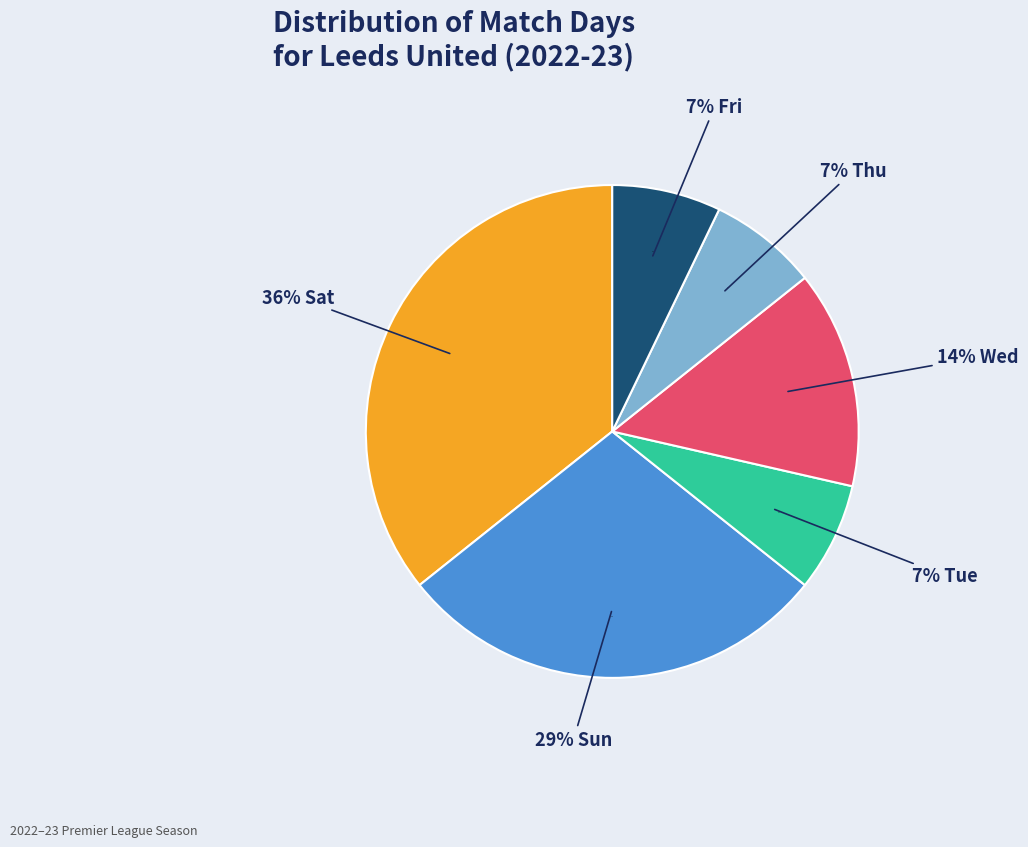

Count the number of slices in the pie.

6